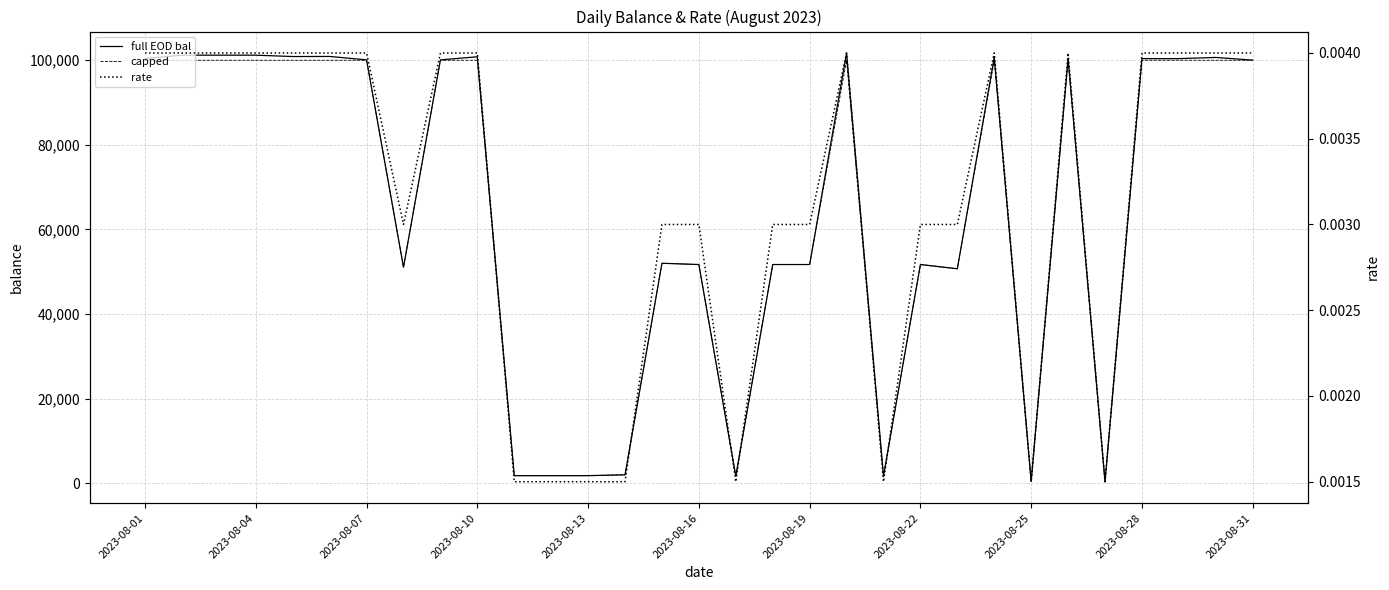

What is the spread (max minus min) of values at 23?

100709.1